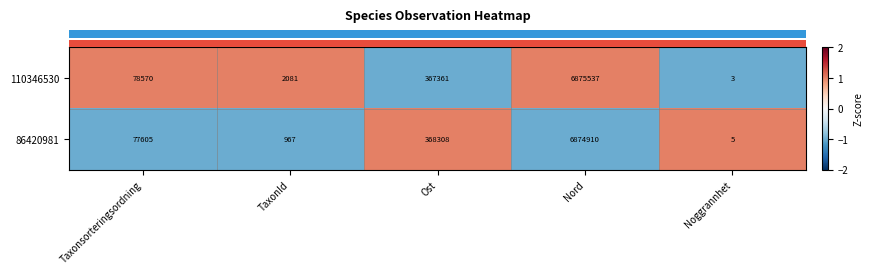

List the series in order of their peak value, highest first.

110346530, 86420981